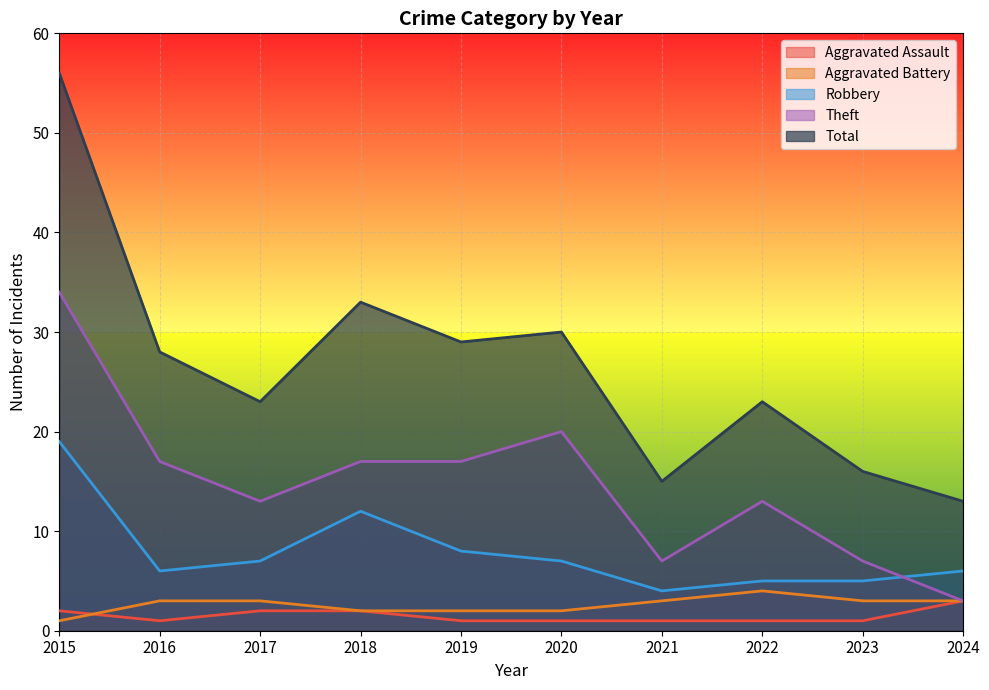

Reading right to left, transcribe all the data shown in this chart.

Aggravated Assault: 2024=3	2023=1	2022=1	2021=1	2020=1	2019=1	2018=2	2017=2	2016=1	2015=2
Aggravated Battery: 2024=3	2023=3	2022=4	2021=3	2020=2	2019=2	2018=2	2017=3	2016=3	2015=1
Robbery: 2024=6	2023=5	2022=5	2021=4	2020=7	2019=8	2018=12	2017=7	2016=6	2015=19
Theft: 2024=3	2023=7	2022=13	2021=7	2020=20	2019=17	2018=17	2017=13	2016=17	2015=34
Total: 2024=13	2023=16	2022=23	2021=15	2020=30	2019=29	2018=33	2017=23	2016=28	2015=56